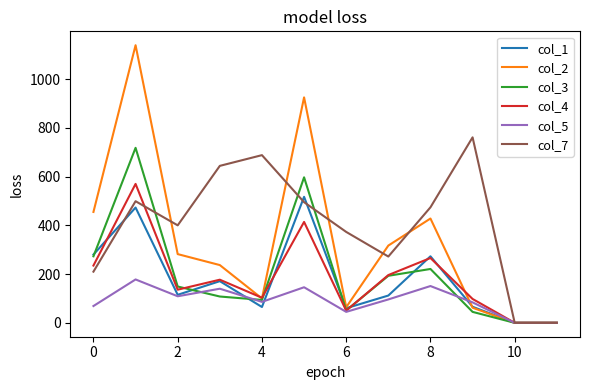

Which series has the largest total across all categories?

col_7